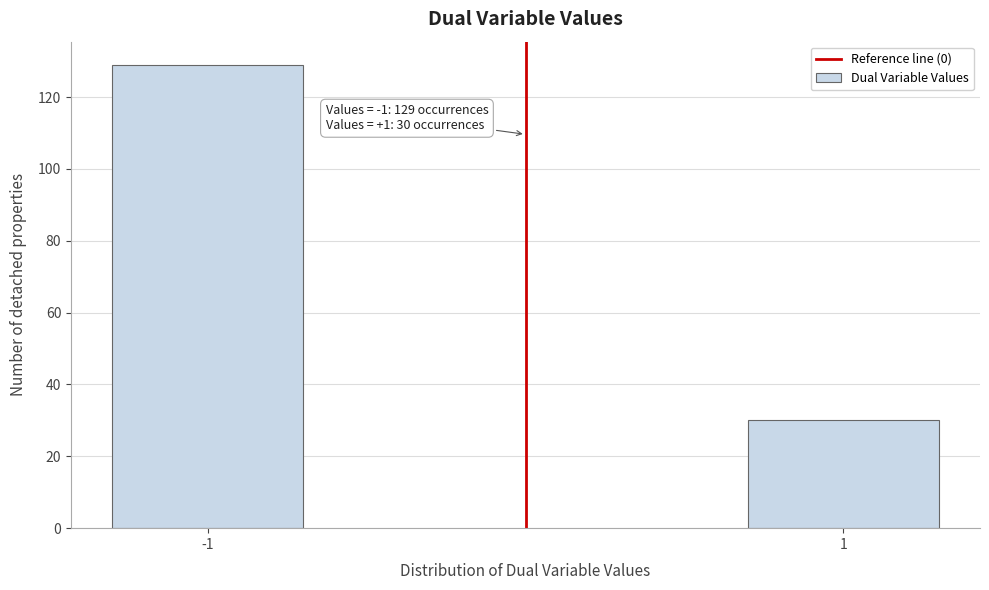

Reading left to right, transcribe all the data shown in this chart.

-1=129	1=30